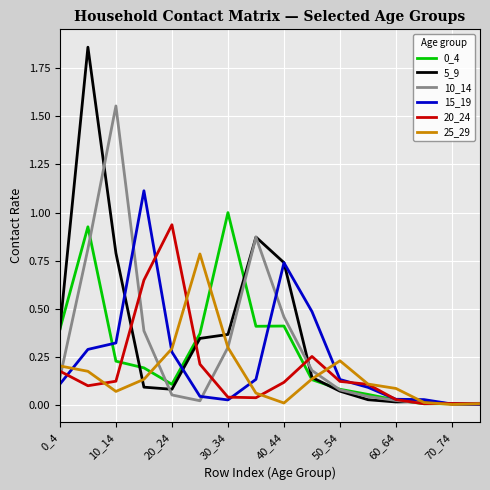

Which series has the largest total across all categories?

5_9